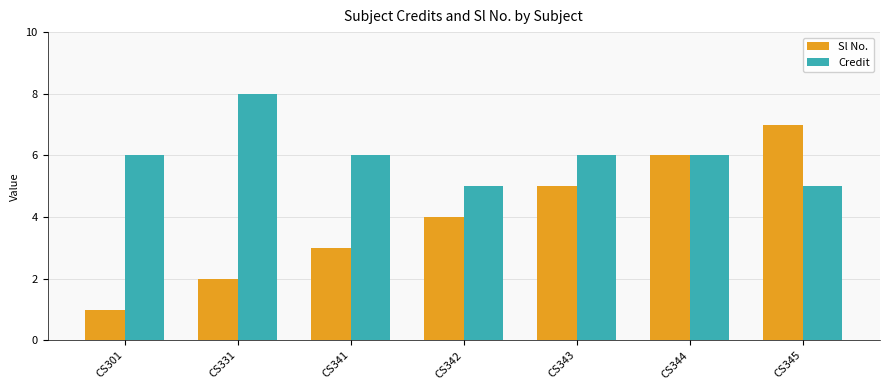

At CS345, list the series in order from smallest to largest.

Credit, Sl No.